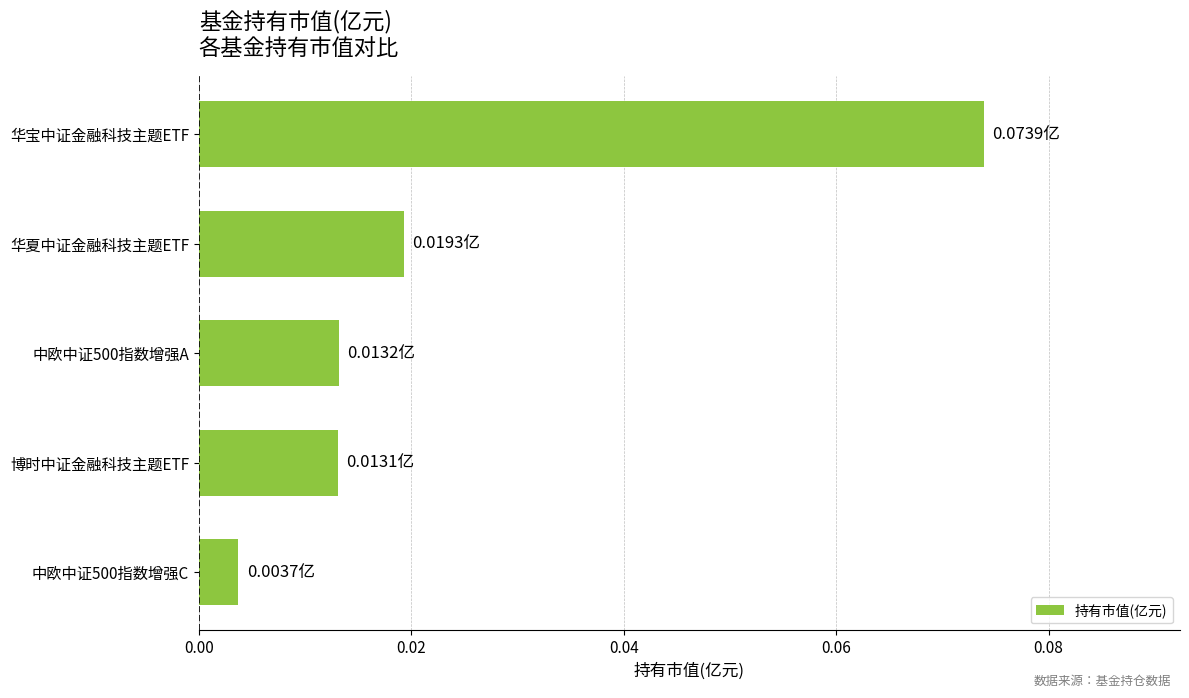

Which category has the highest value across all series?

华宝中证金融科技主题ETF